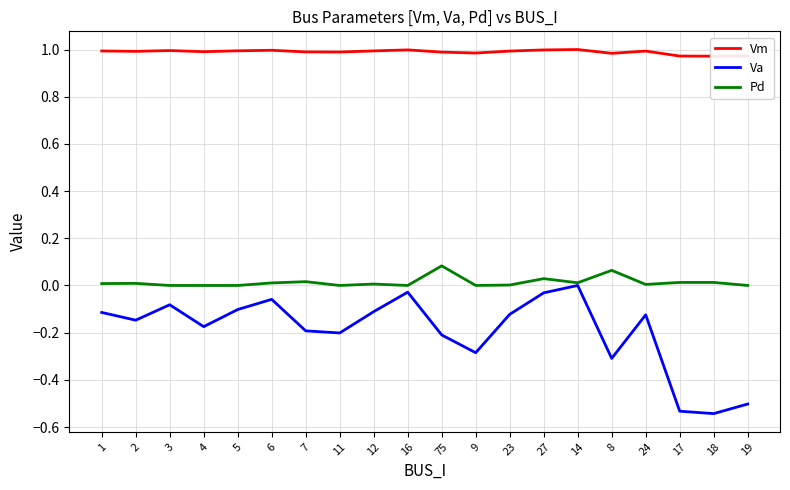

The value of Va at 18 is -0.1. True or false?

False